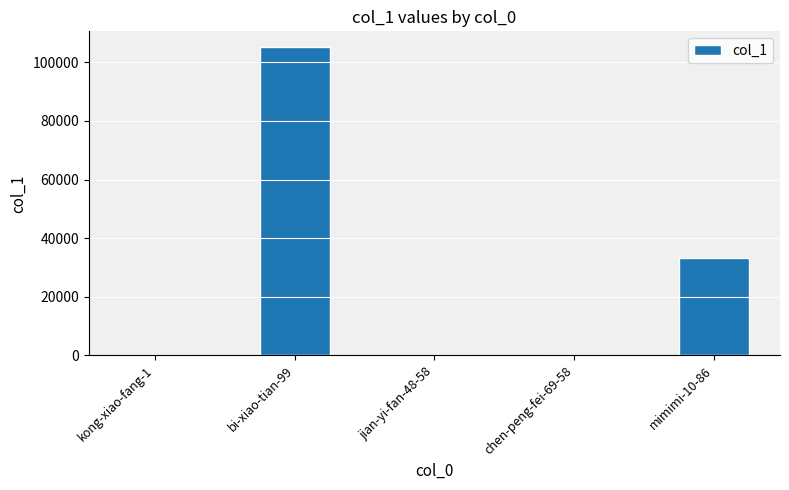

At which category does the chart reach its peak across all series?

bi-xiao-tian-99